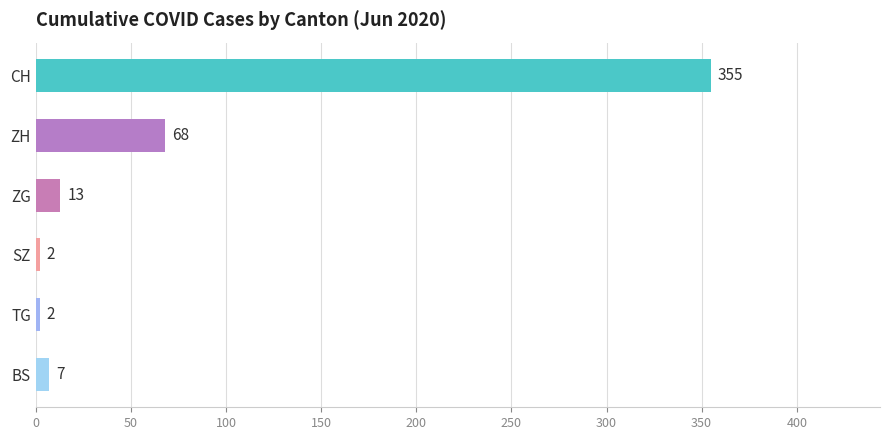

Reading top to bottom, list all the values displayed in this chart.

CH=355	ZH=68	ZG=13	SZ=2	TG=2	BS=7